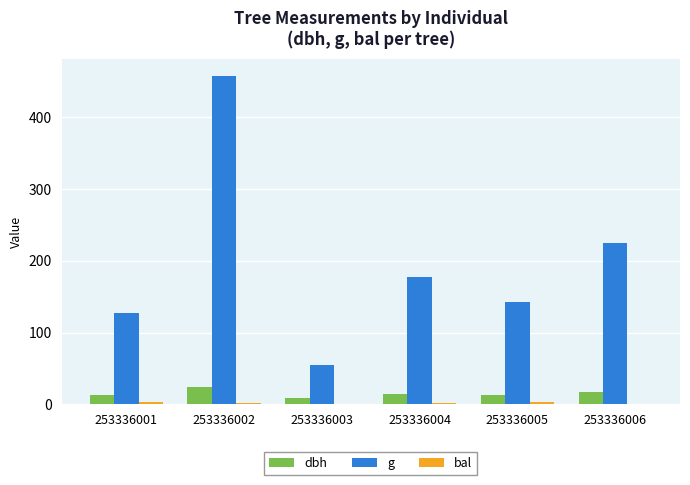

Which series has the largest total across all categories?

g